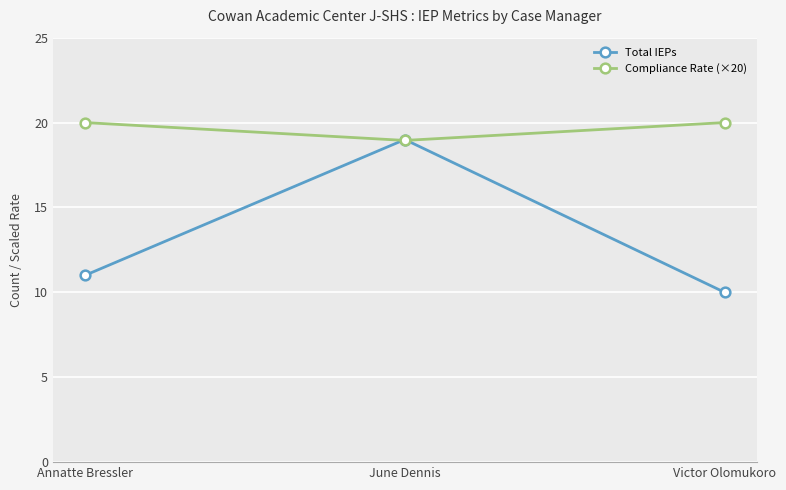

Reading right to left, transcribe all the data shown in this chart.

Total IEPs: 10.0	19.0	11.0
Compliance Rate (×20): 20.0	18.9	20.0